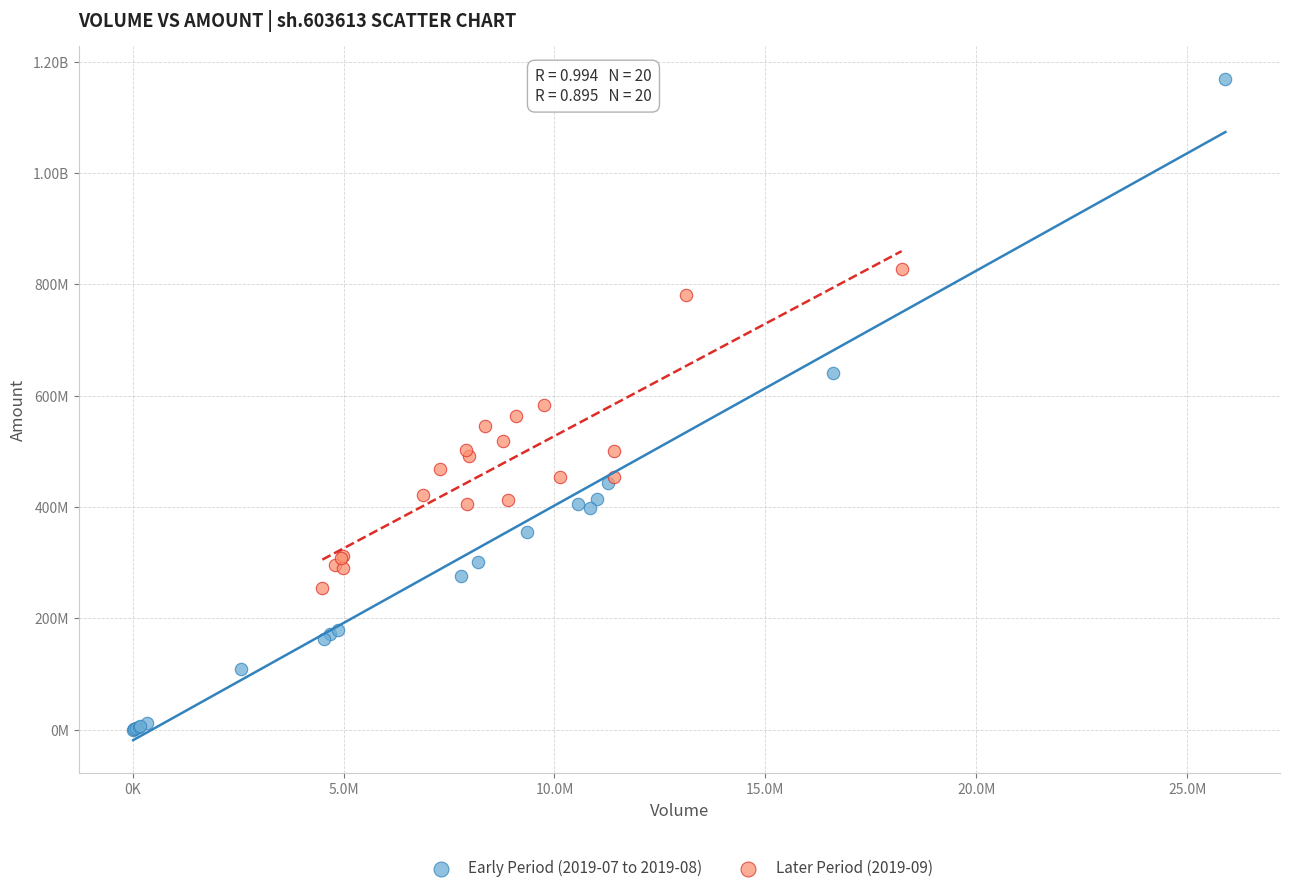

What are all the series names shown in the legend?

Early Period (2019-07 to 2019-08), Later Period (2019-09)